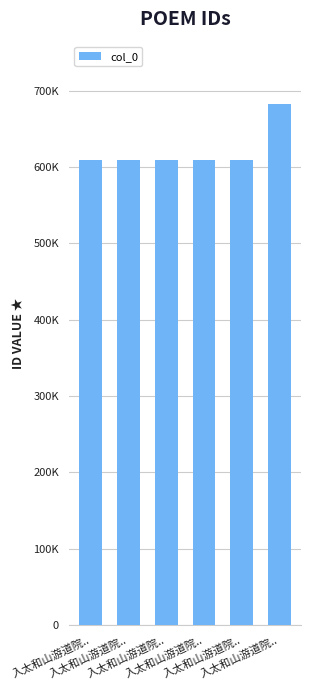

Are the bars grouped side by side (vs. stacked)?

No